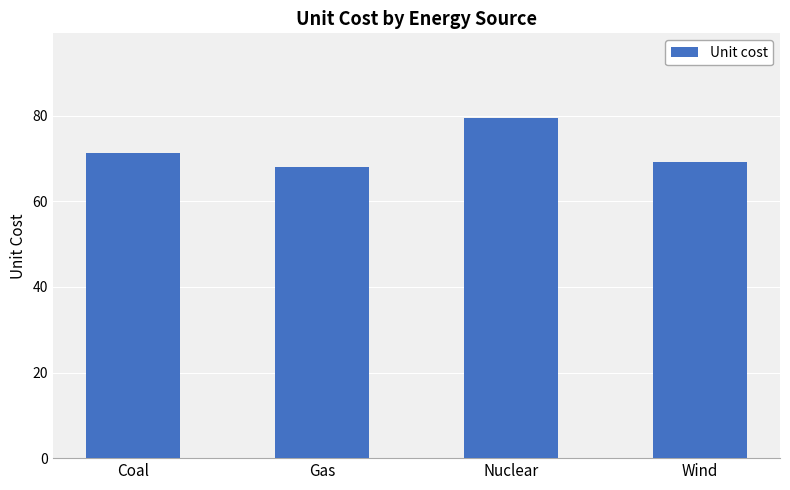

What is the average value?

71.9